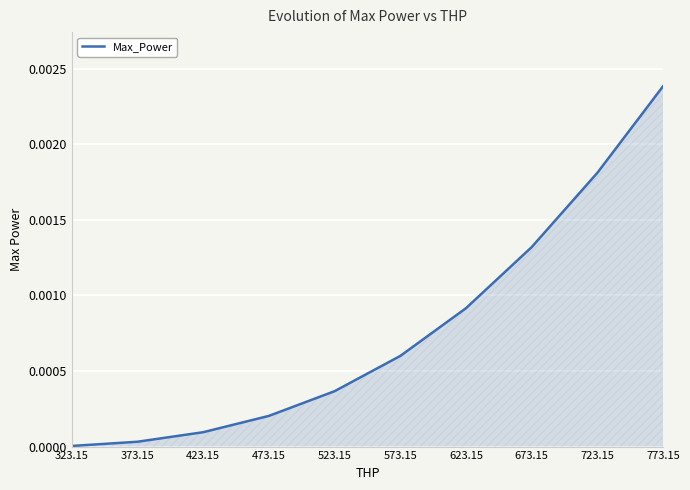

List the labels in order of value, largest first.

773.15, 723.15, 673.15, 623.15, 573.15, 523.15, 473.15, 423.15, 373.15, 323.15